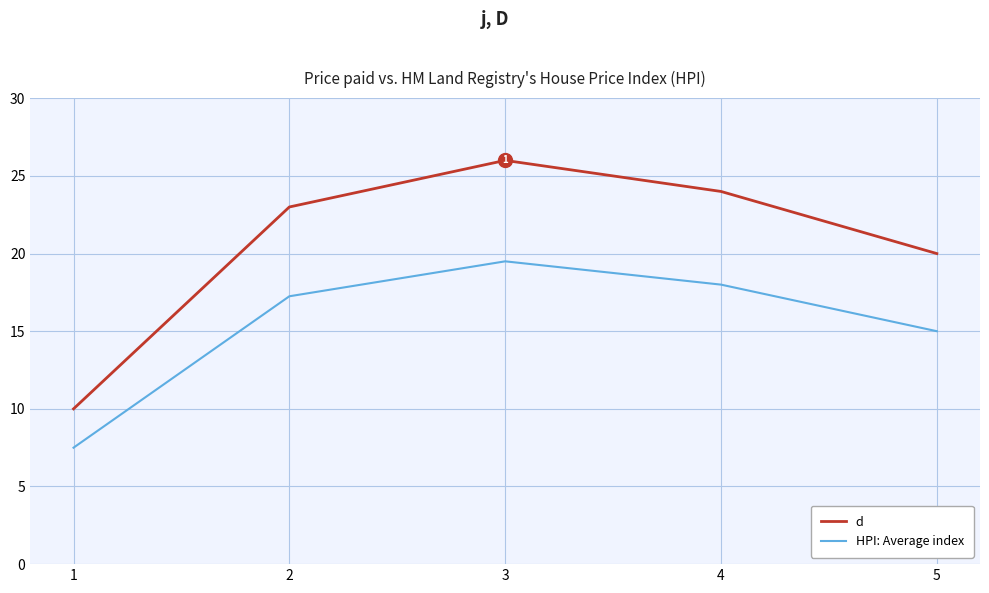

What is the approximate value of d at 2?

23.0